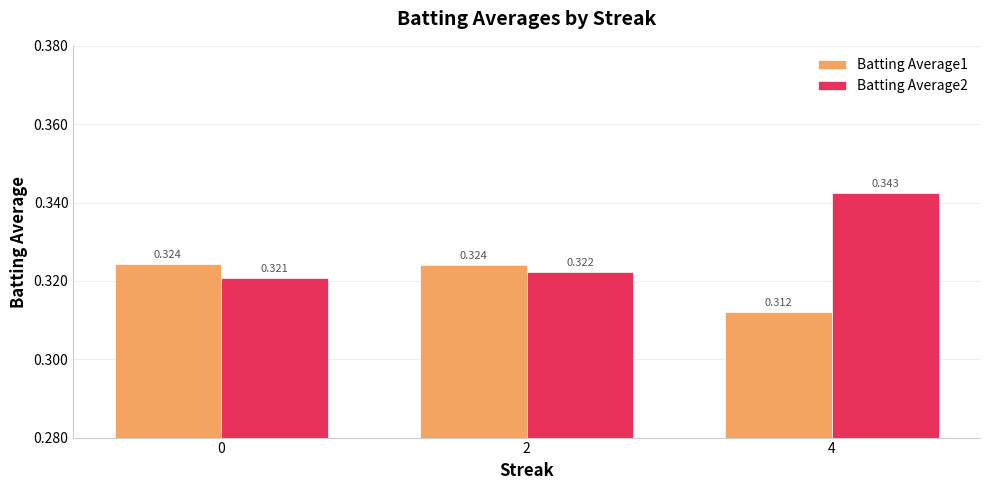

Is the value of Batting Average1 at 2 greater than the value of Batting Average2 at 4?

No